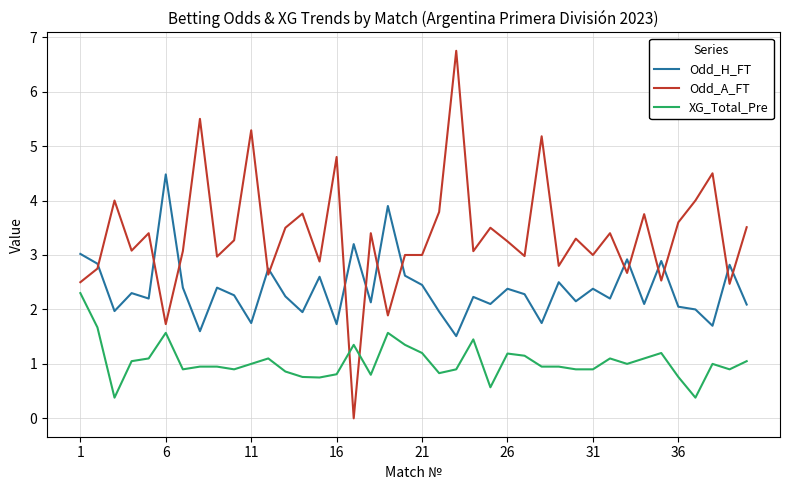

What is the difference between the maximum and minimum values in the XG_Total_Pre series?

1.9